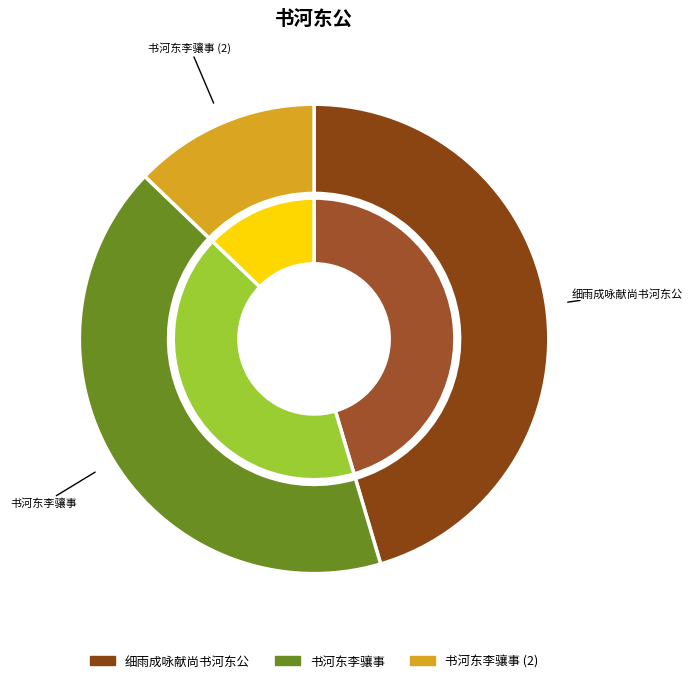

Rank the categories by value from lowest to highest.

书河东李骧事, 书河东李骧事, 细雨成咏献尚书河东公